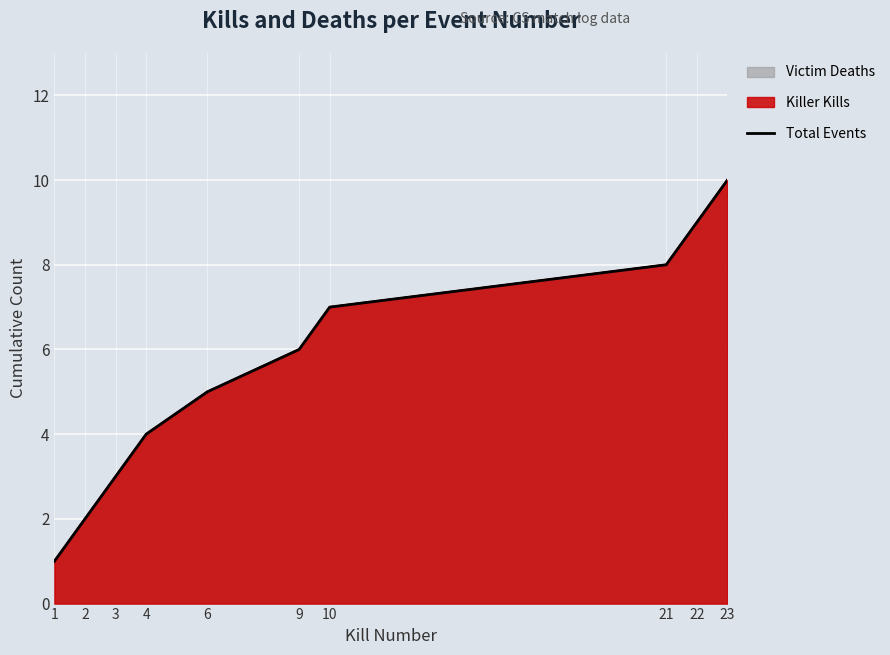

How many data points are less than 6?

5